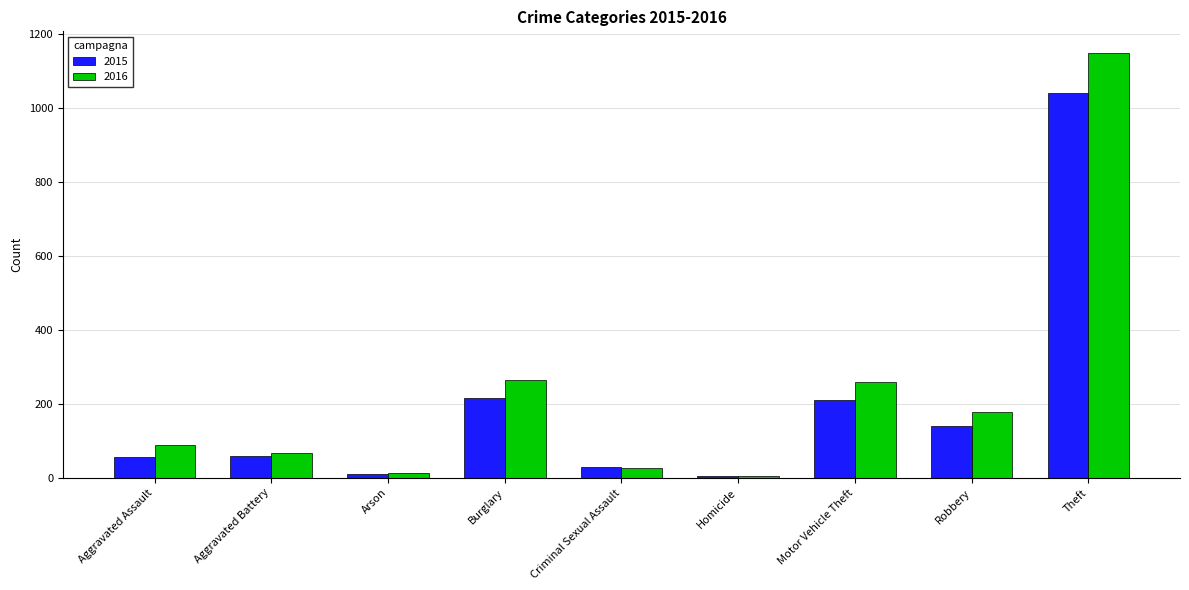

What is the spread (max minus min) of values at Robbery?

39